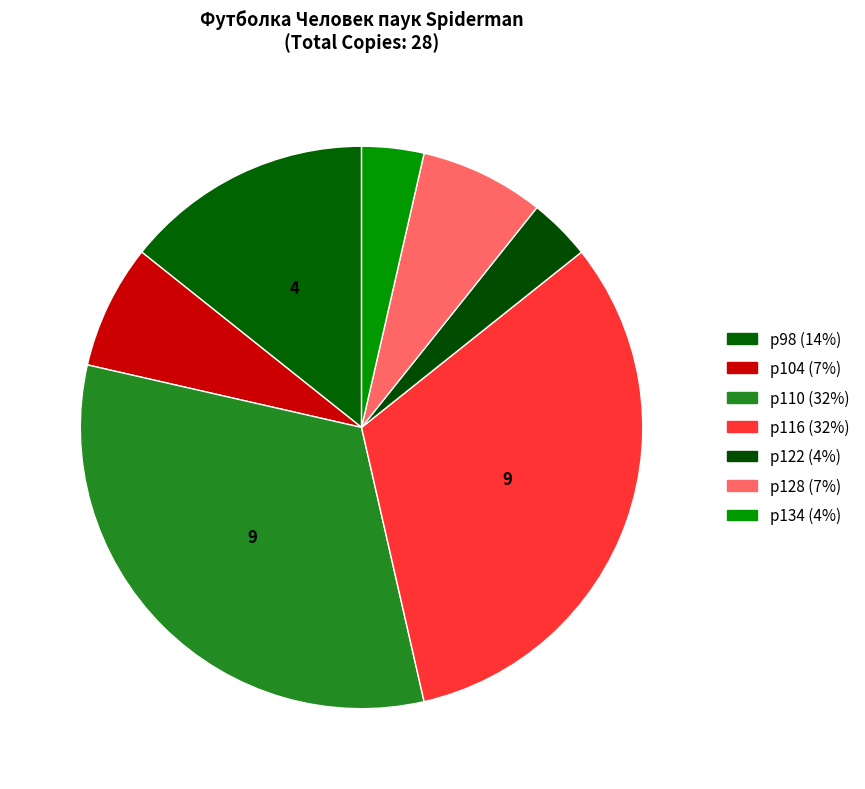

What is the ratio of the value at р116 to the value at р104?

4.5